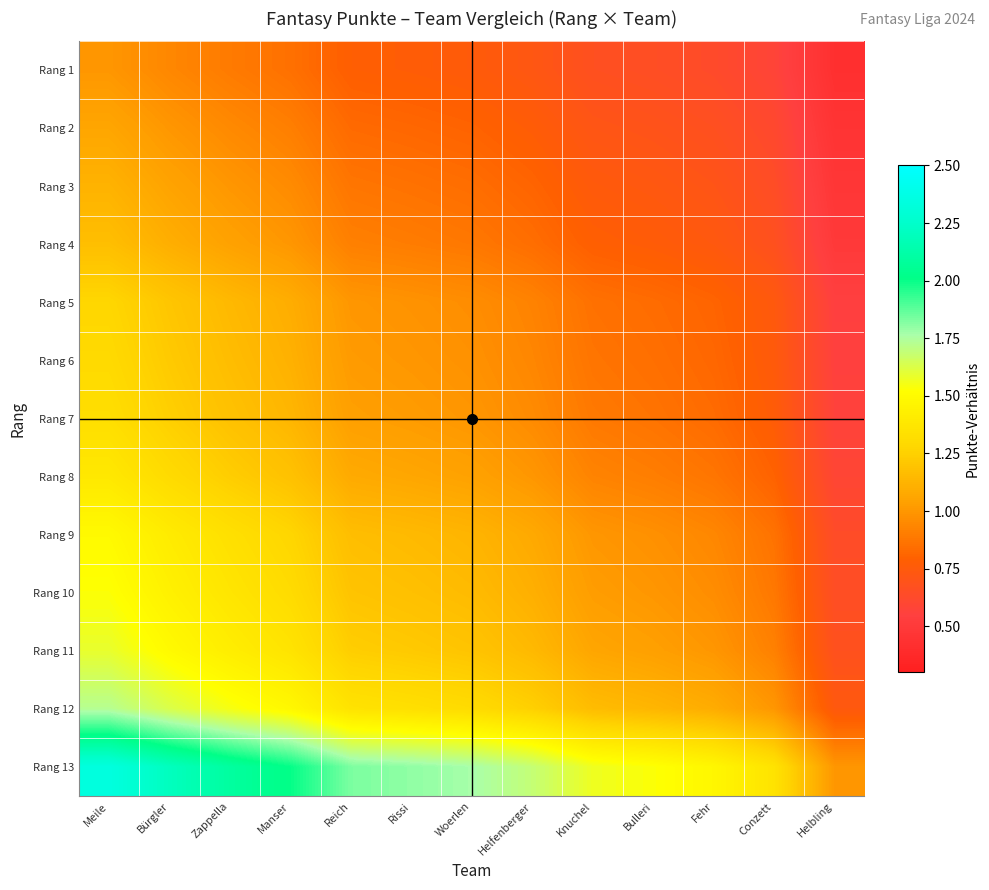

What is the smallest value displayed?

0.4